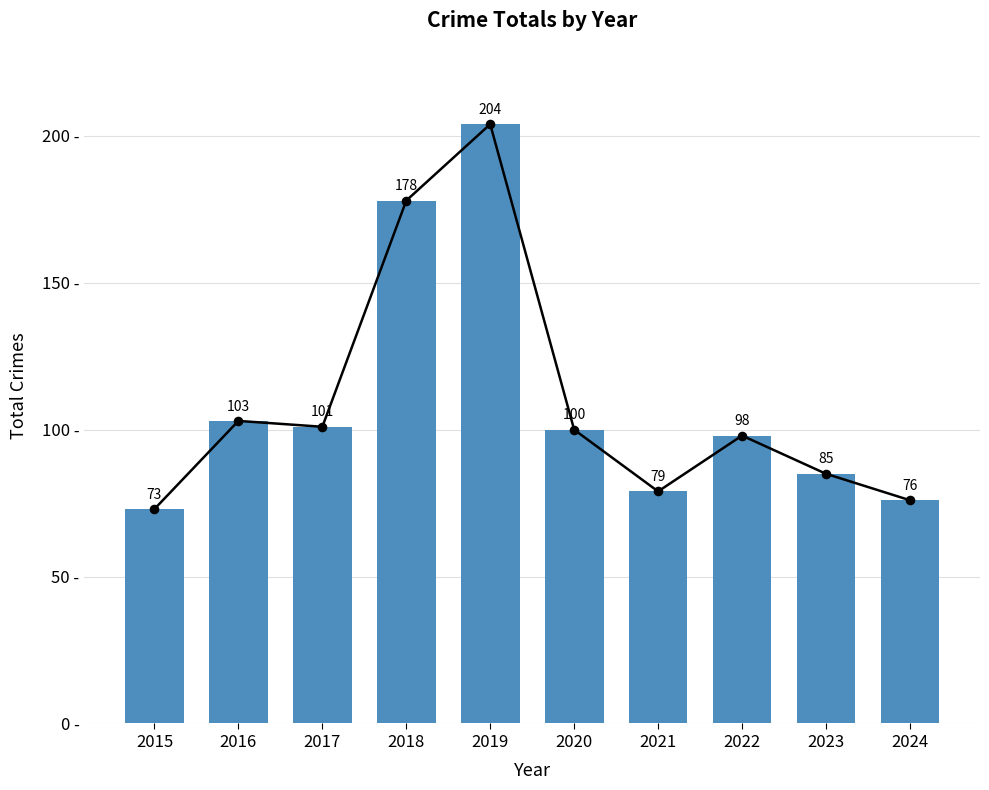

Which has a higher value, 2015 or 2019?

2019